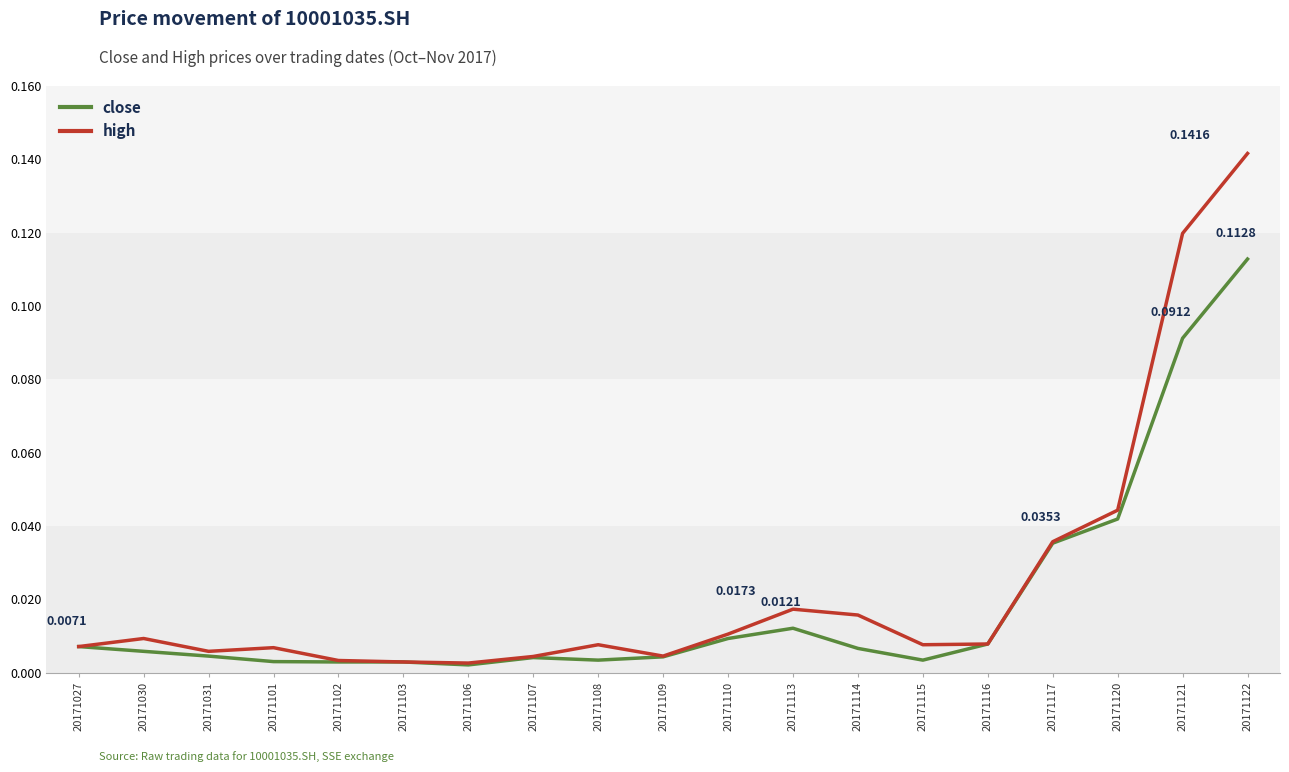

What are all the series names shown in the legend?

close, high